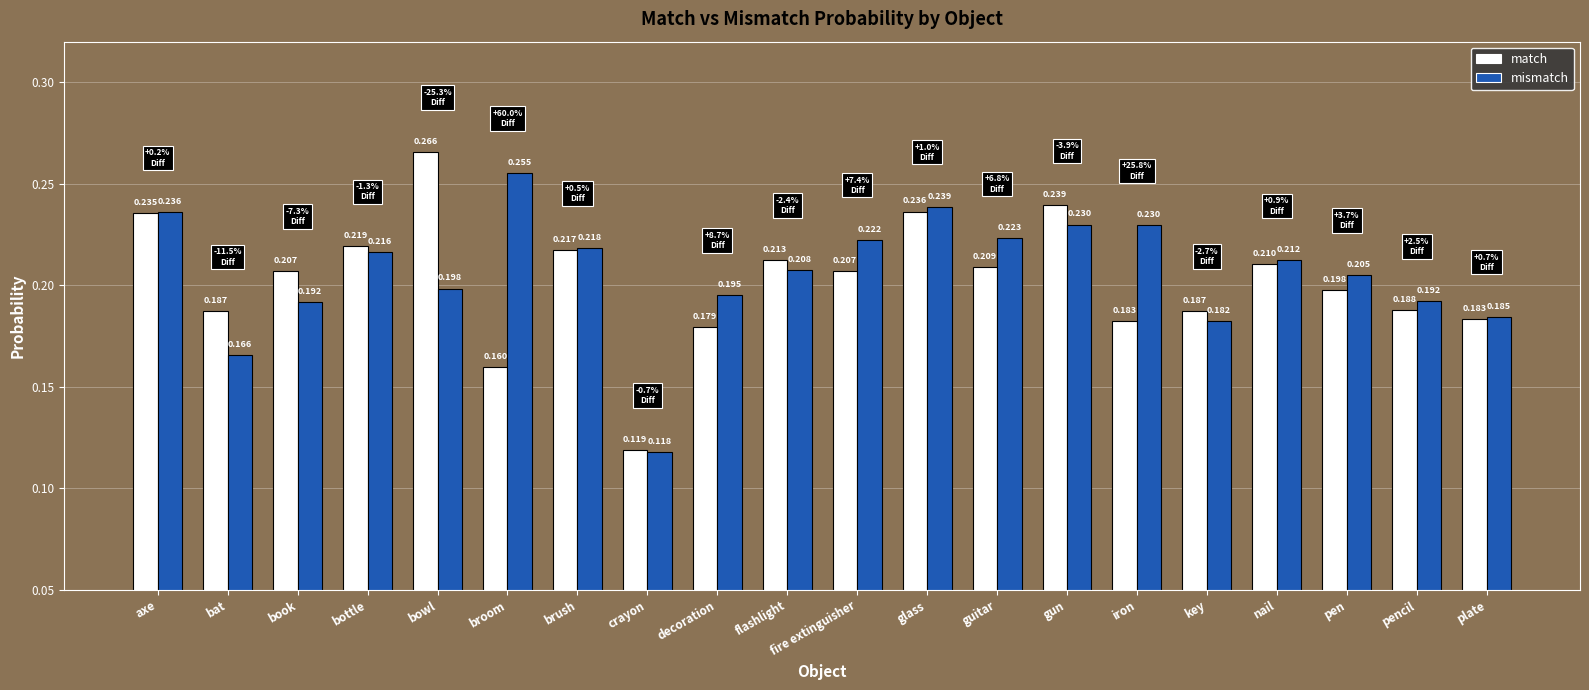

At which category is the sum across all series the highest?

glass